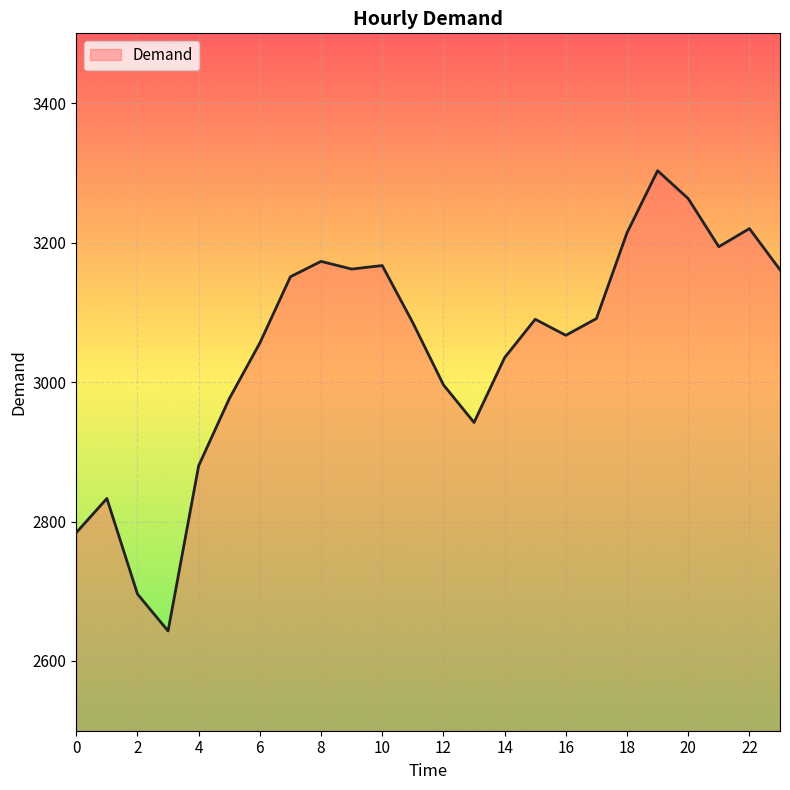

What is the smallest value displayed?

2643